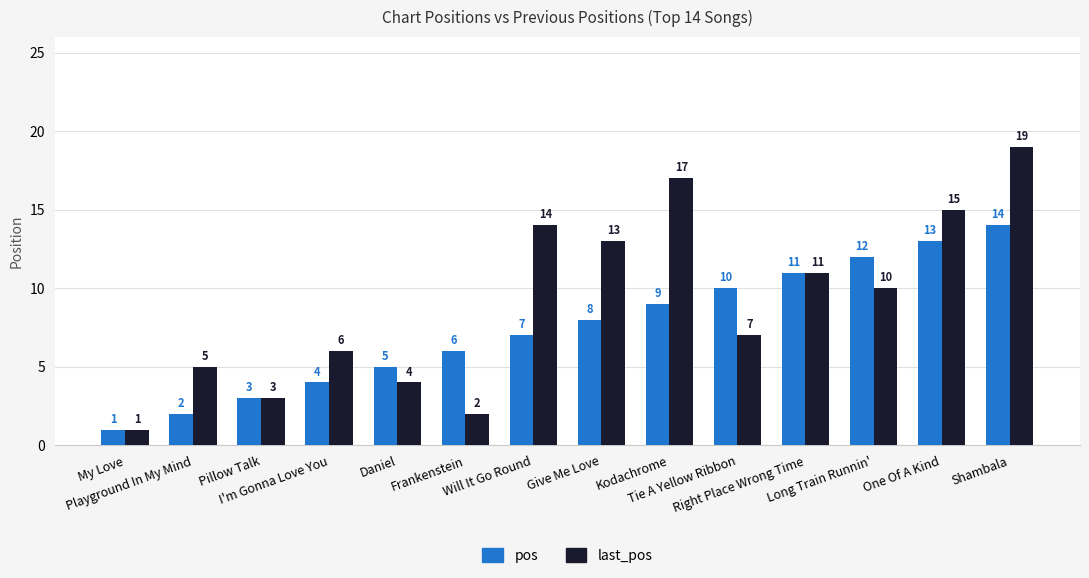

What is the value of the last_pos bar at the 9th from the left?

17